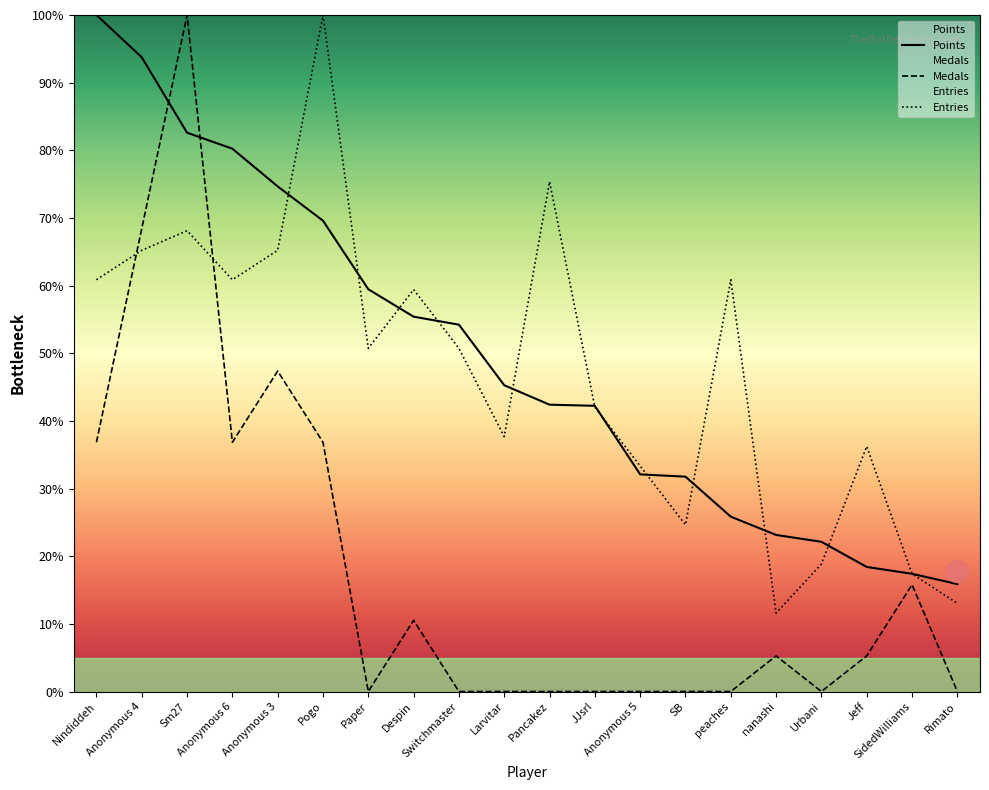

How many values in the Points series exceed 45?

10